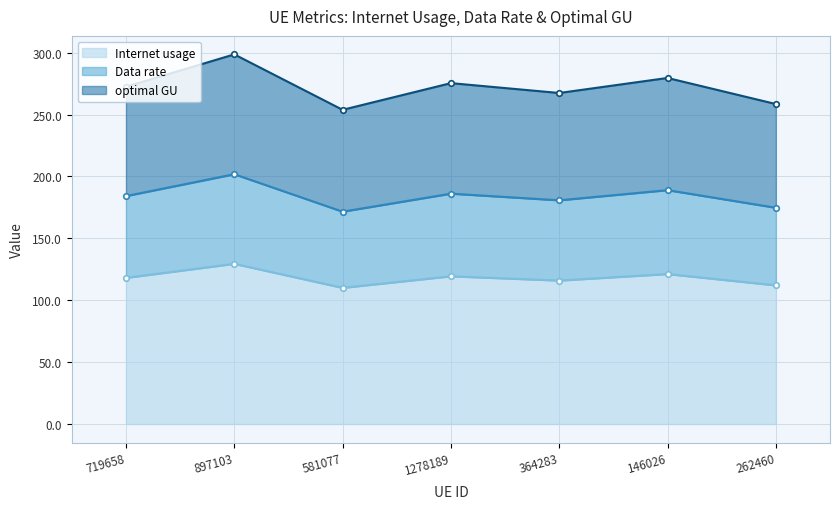

What is the highest value of the Internet usage series?

129.4